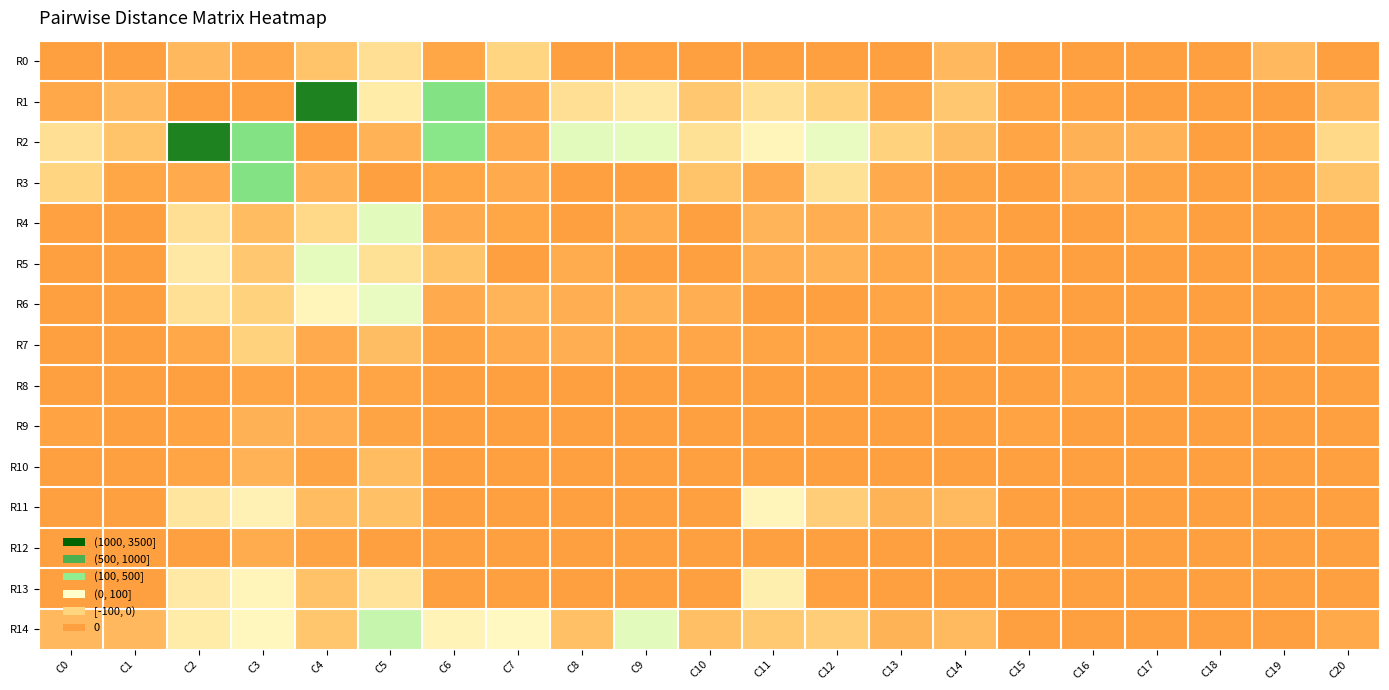

Which series has the widest spread of values?

R1